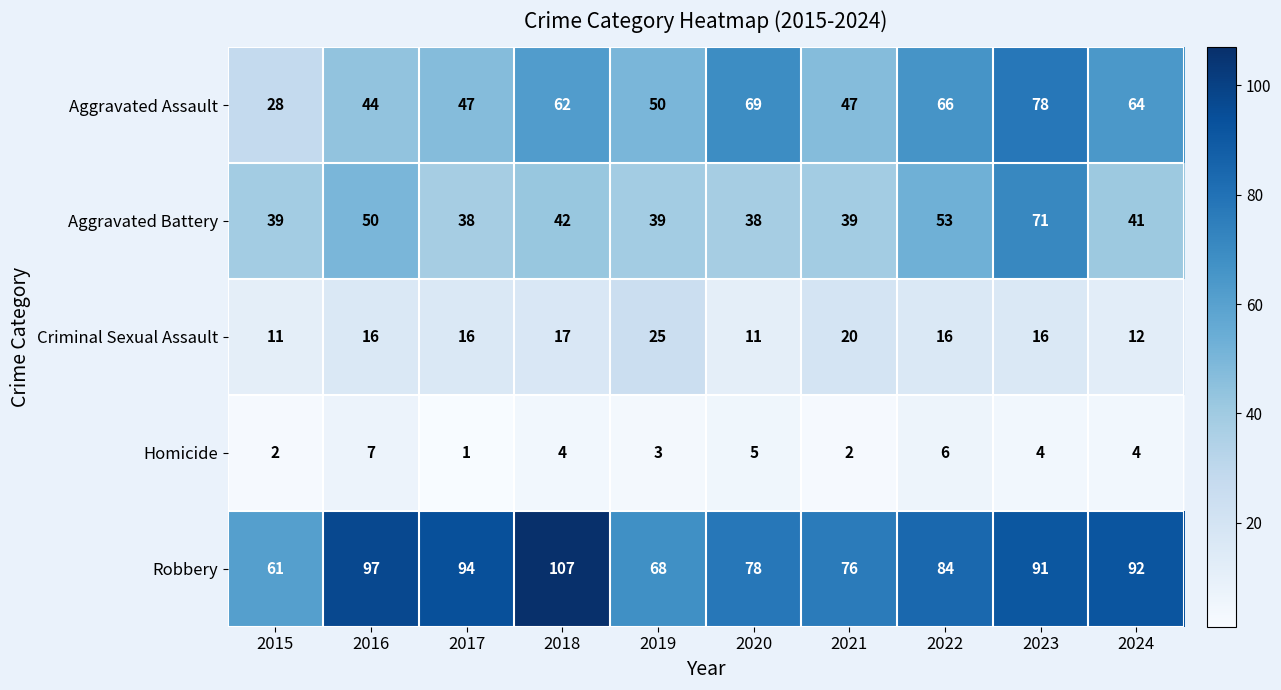

What is the greatest value displayed?

107